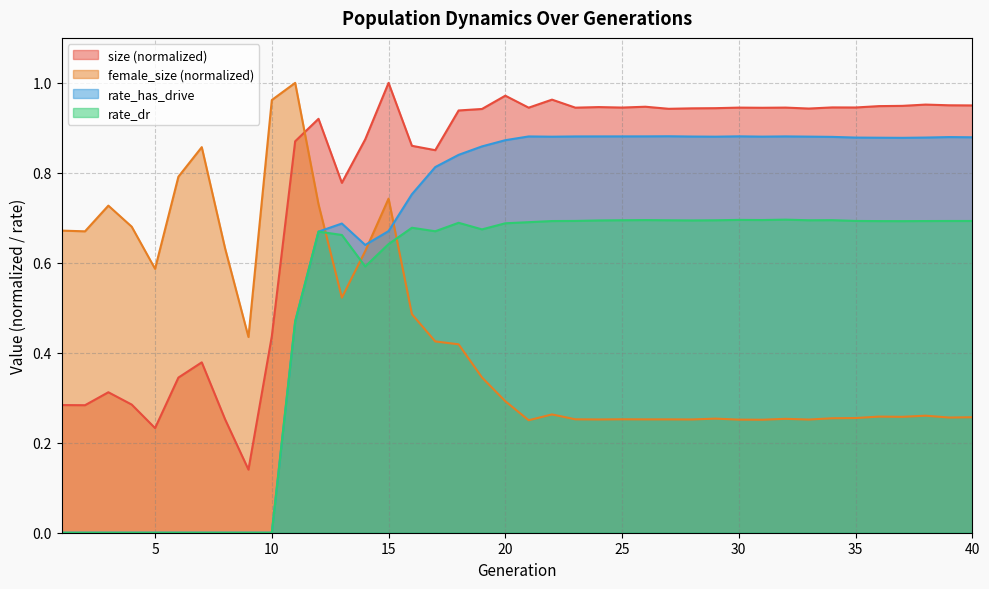

The value of female_size at 19 is 0.3. True or false?

True